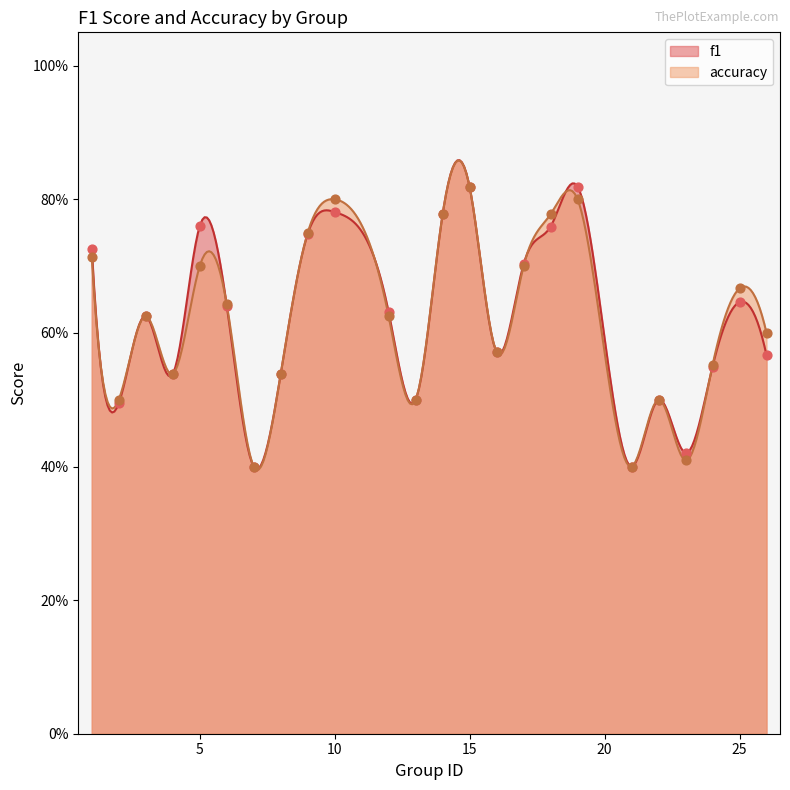

Which series has the largest total across all categories?

f1